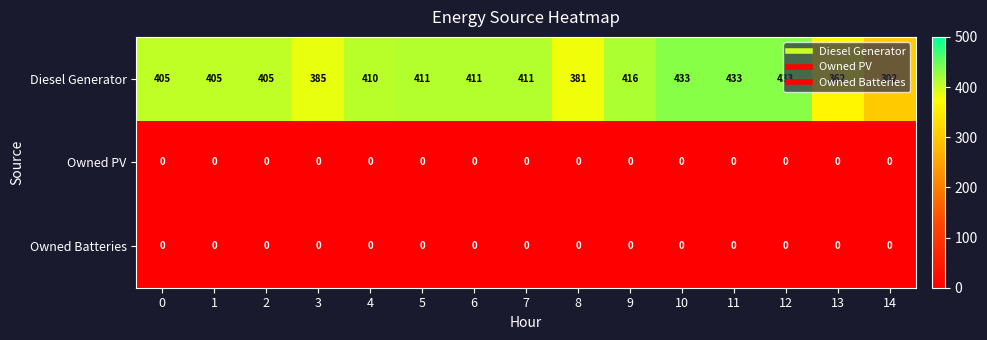

What is the sum of all Diesel Generator values?

6003